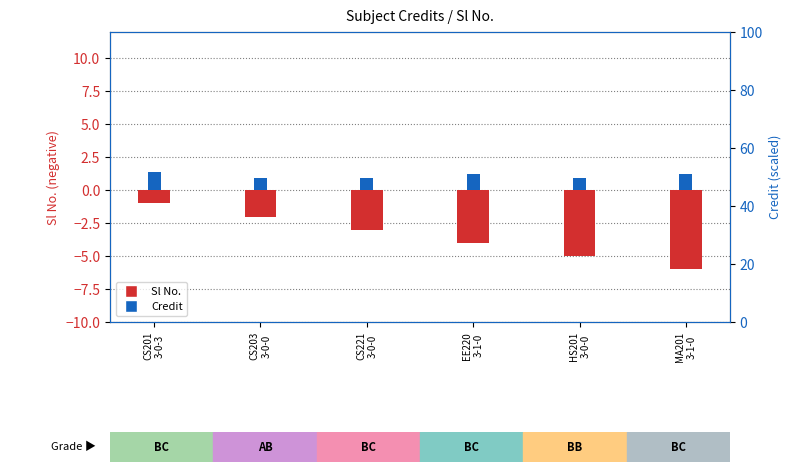

What is the difference between the maximum and second lowest values in the Credit series?

0.4